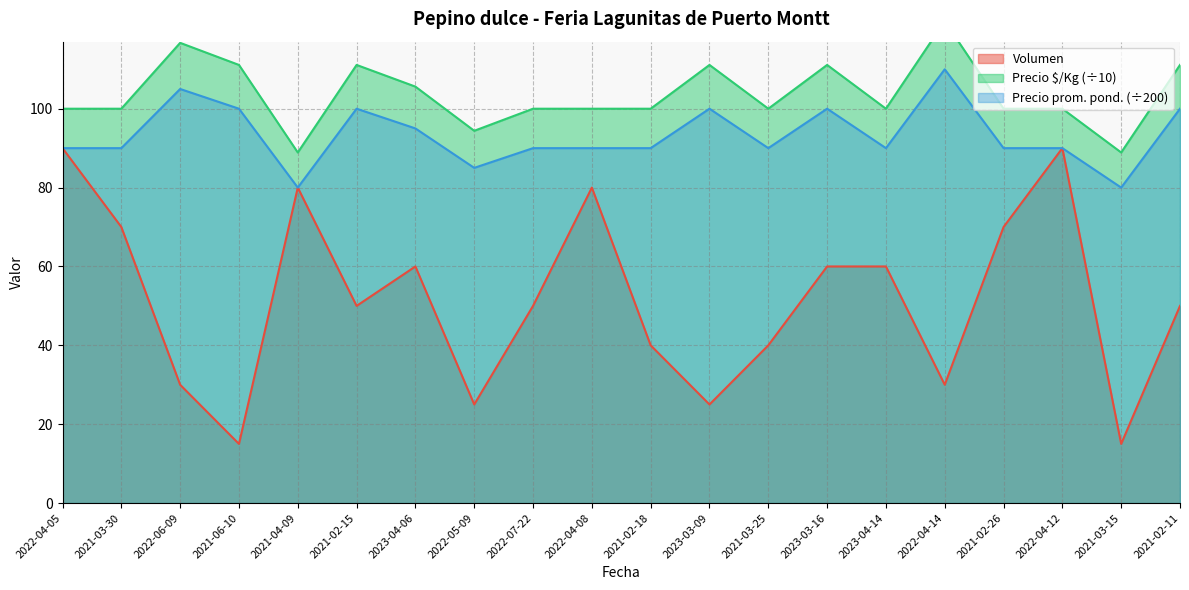

How many data points in Precio $/Kg are above 100?

8